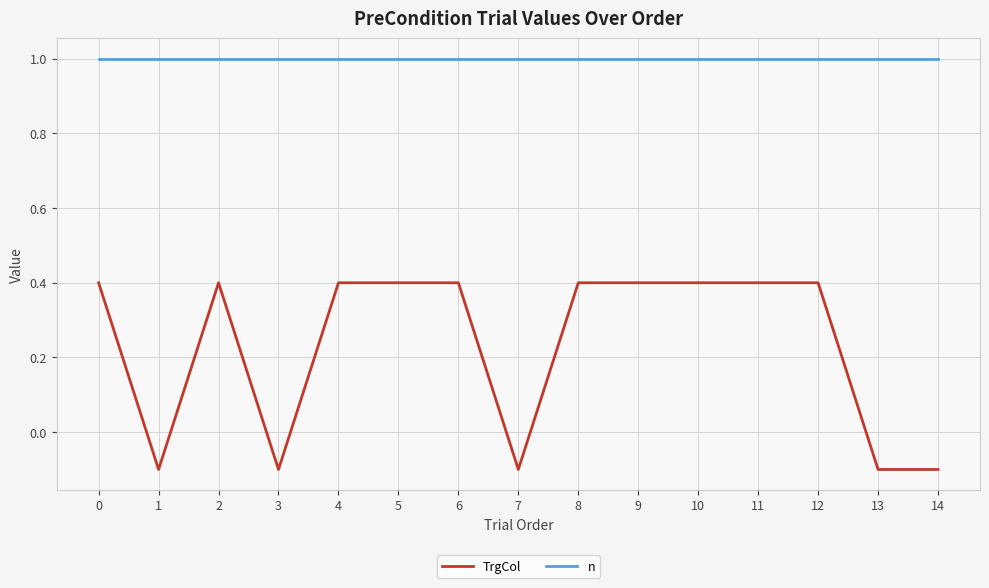

True or false: n and TrgCol cross at least once.

False